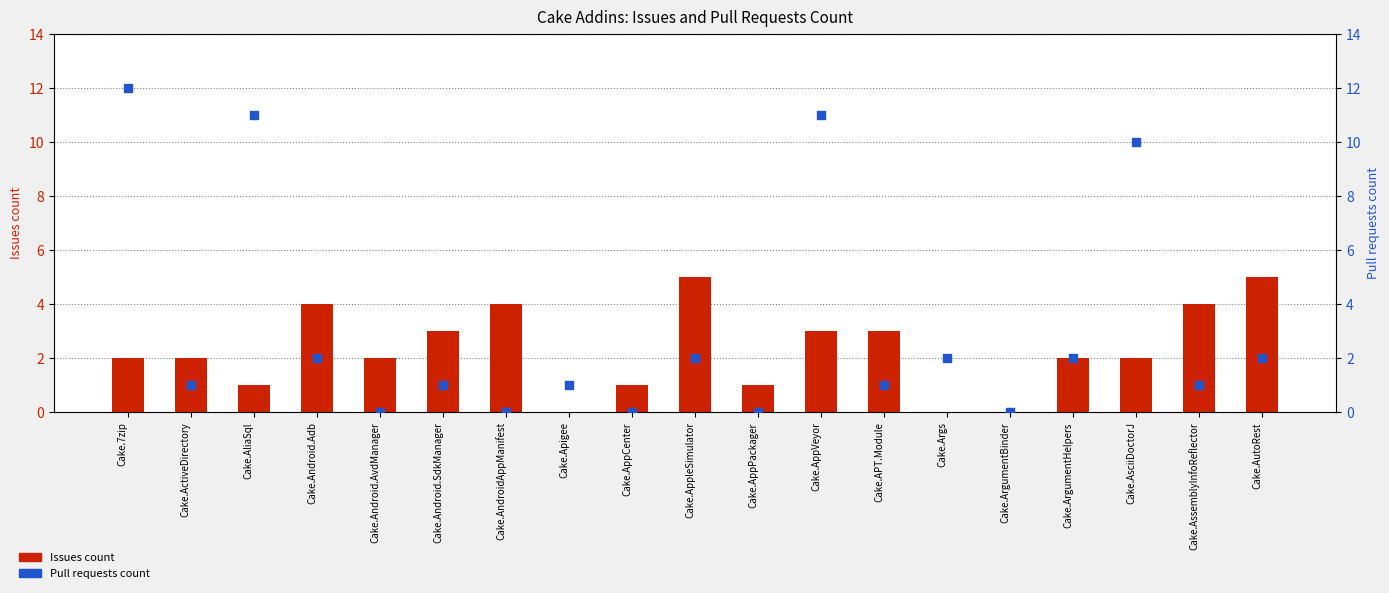

Which series reaches the minimum Y coordinate?

Issues count